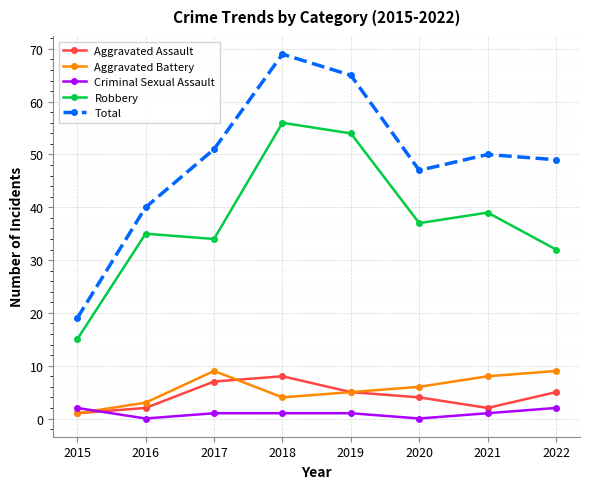

Which series has the largest range (max minus min)?

Total